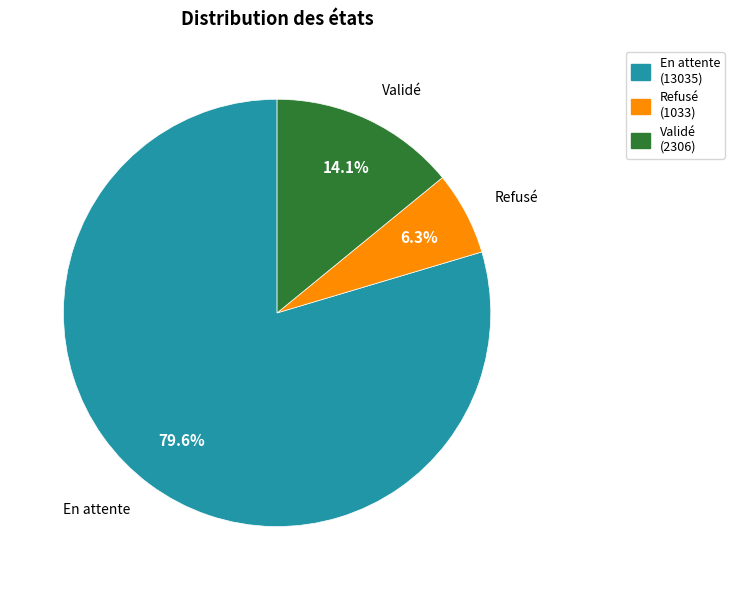

What is the largest slice in the pie chart?

En attente